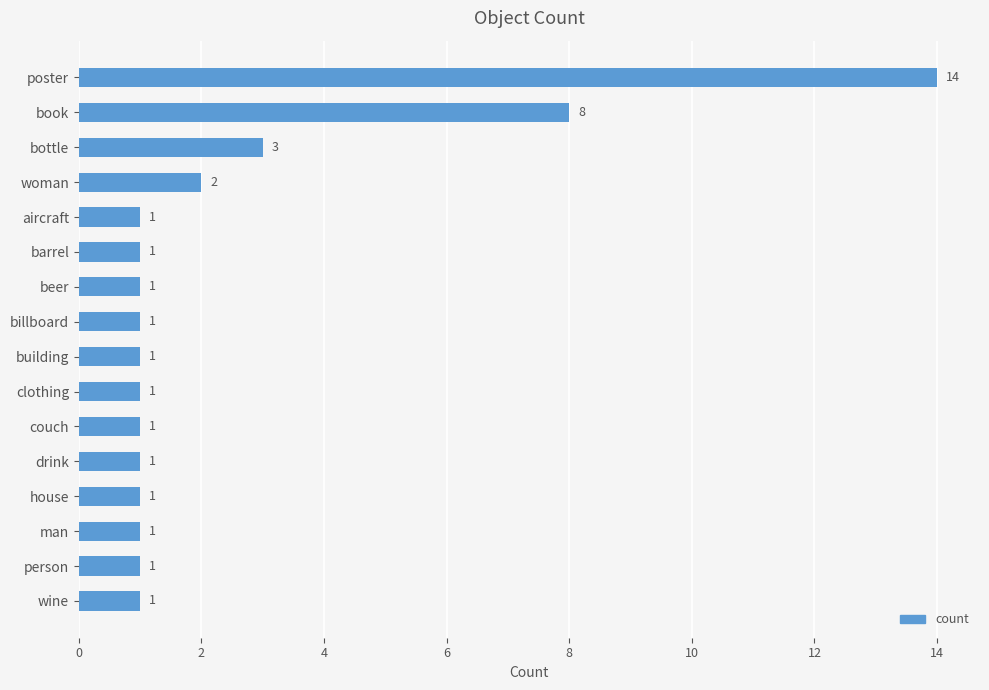

Approximately how many times larger is the value at poster compared to billboard?

14.0